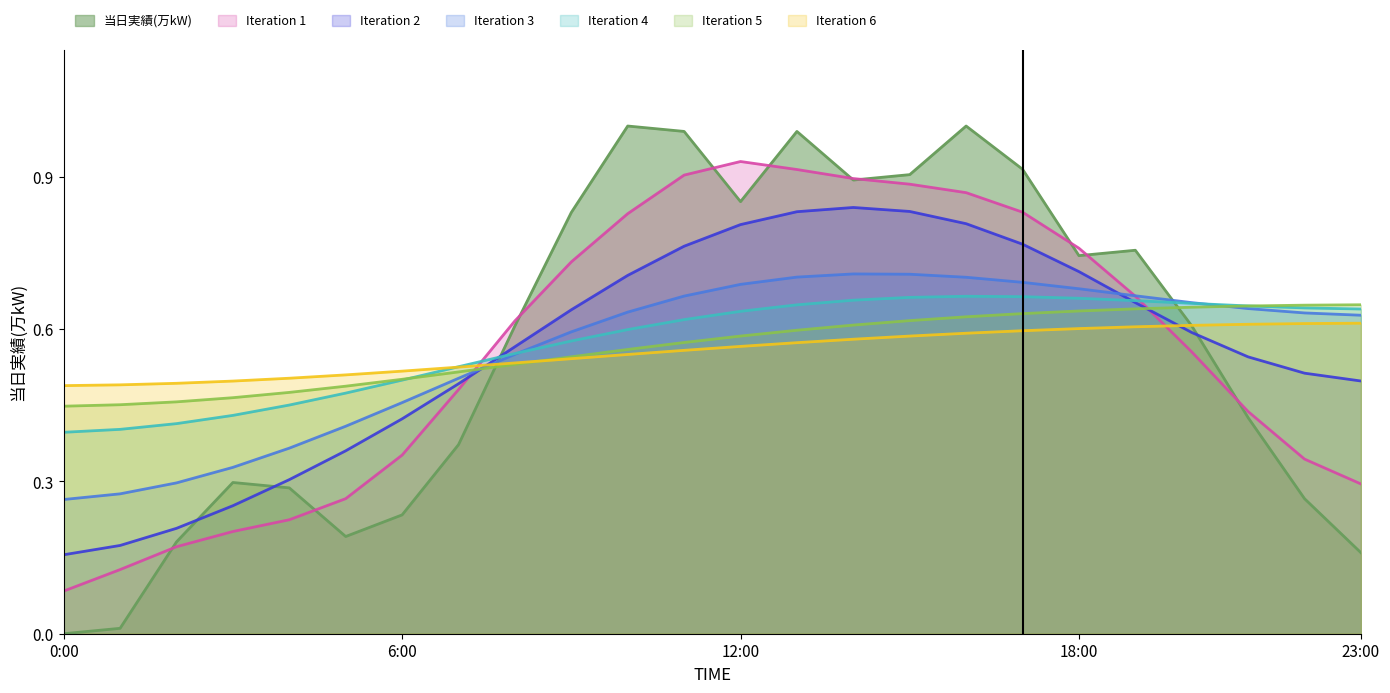

Read the value at 23:00.

0.2